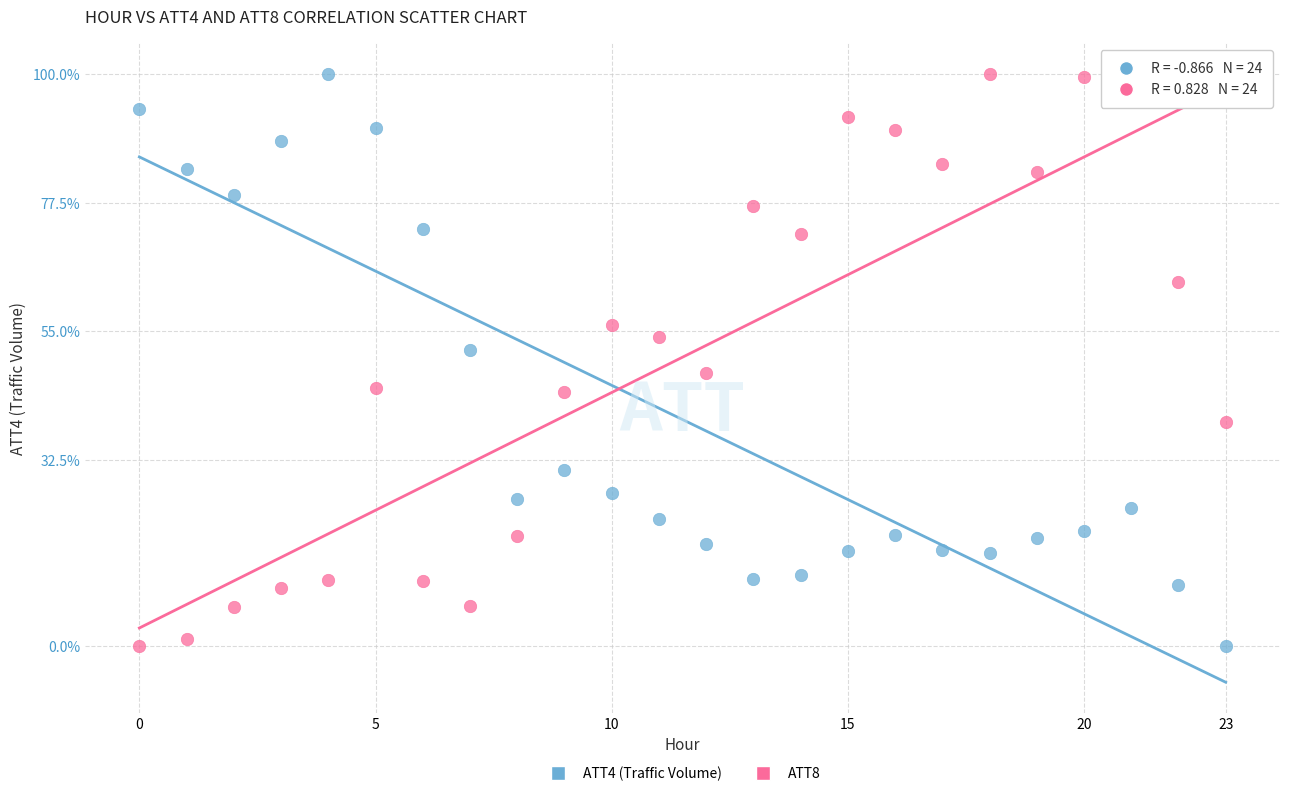

Across all data points, what is the range of Y values (max minus min)?

100.0